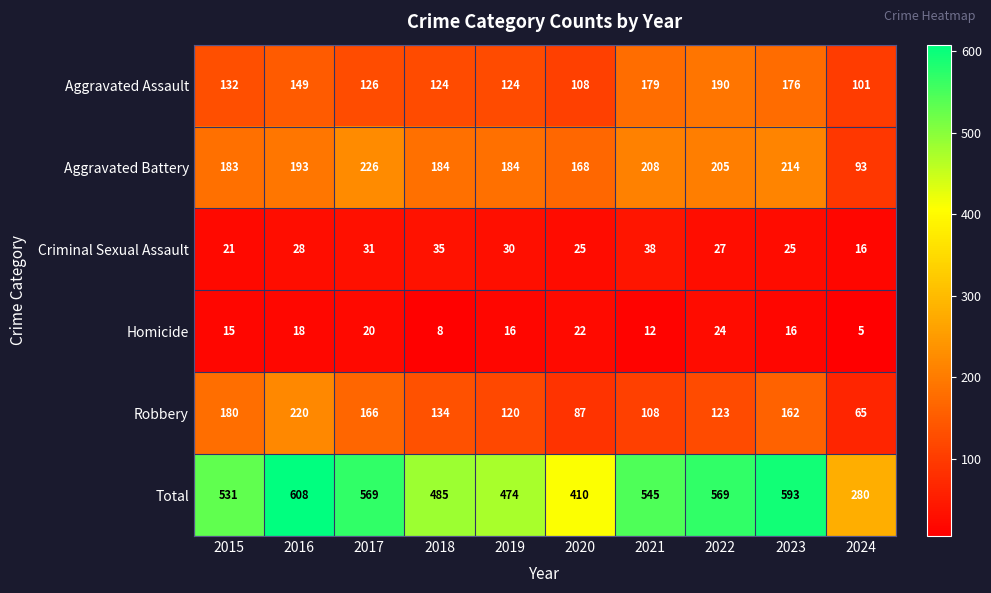

At which label does Homicide first exceed 16?

2016